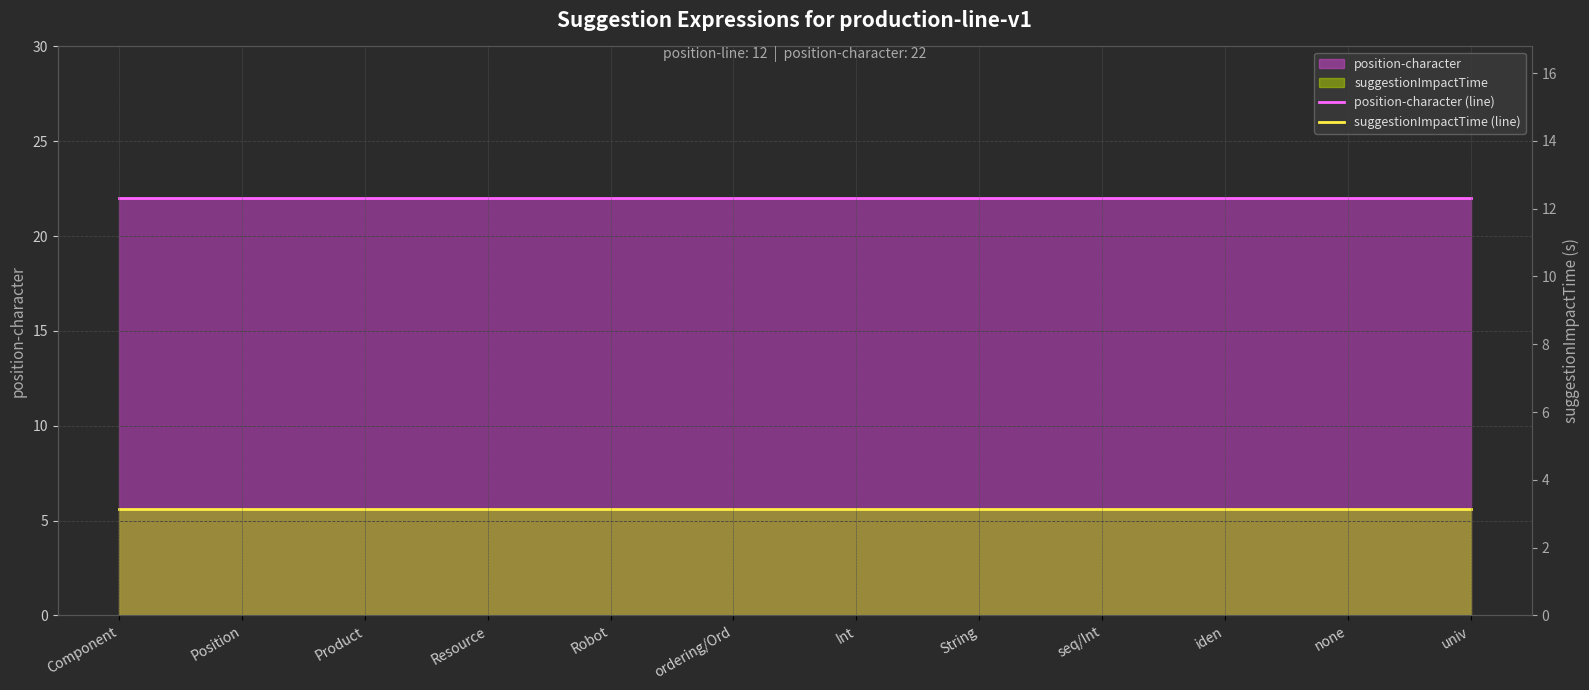

The value of suggestionImpactTime (line) at Resource is 5.6. True or false?

True